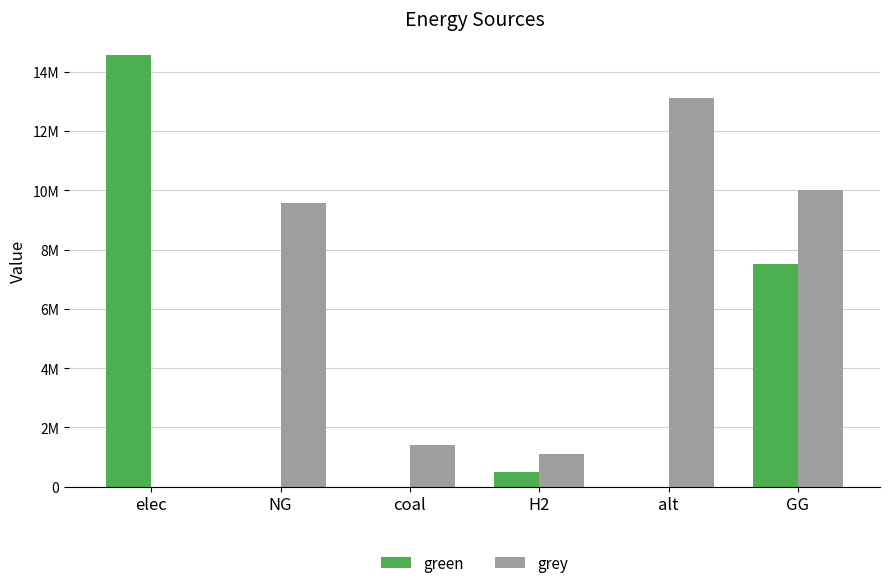

At how many categories does at least one series exceed 3754981?

4